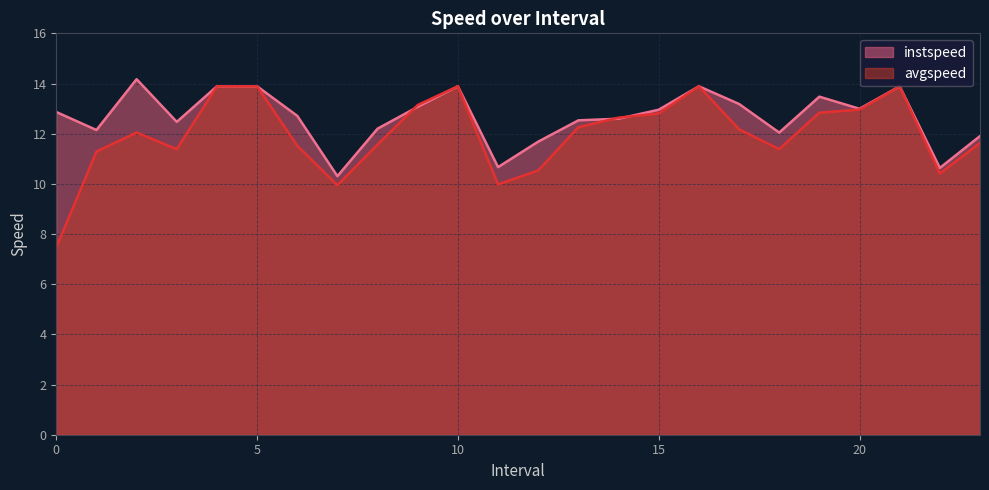

How many lines are shown in the chart?

2